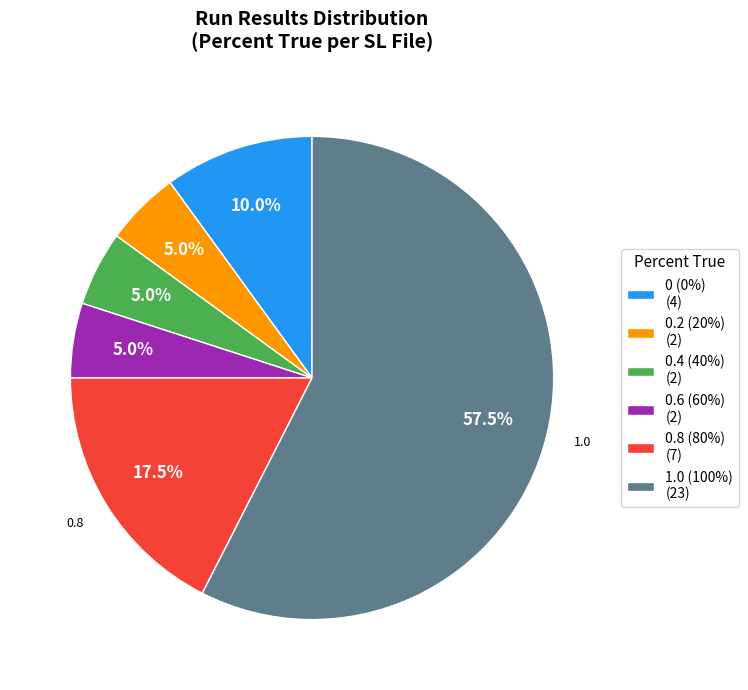

To the nearest percent, what is the average slice percentage?

17%